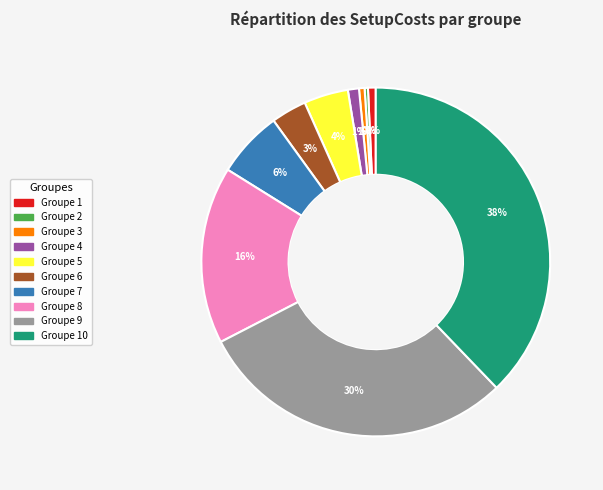

To the nearest percent, what is the difference between the largest and smallest slice percentages?

38%